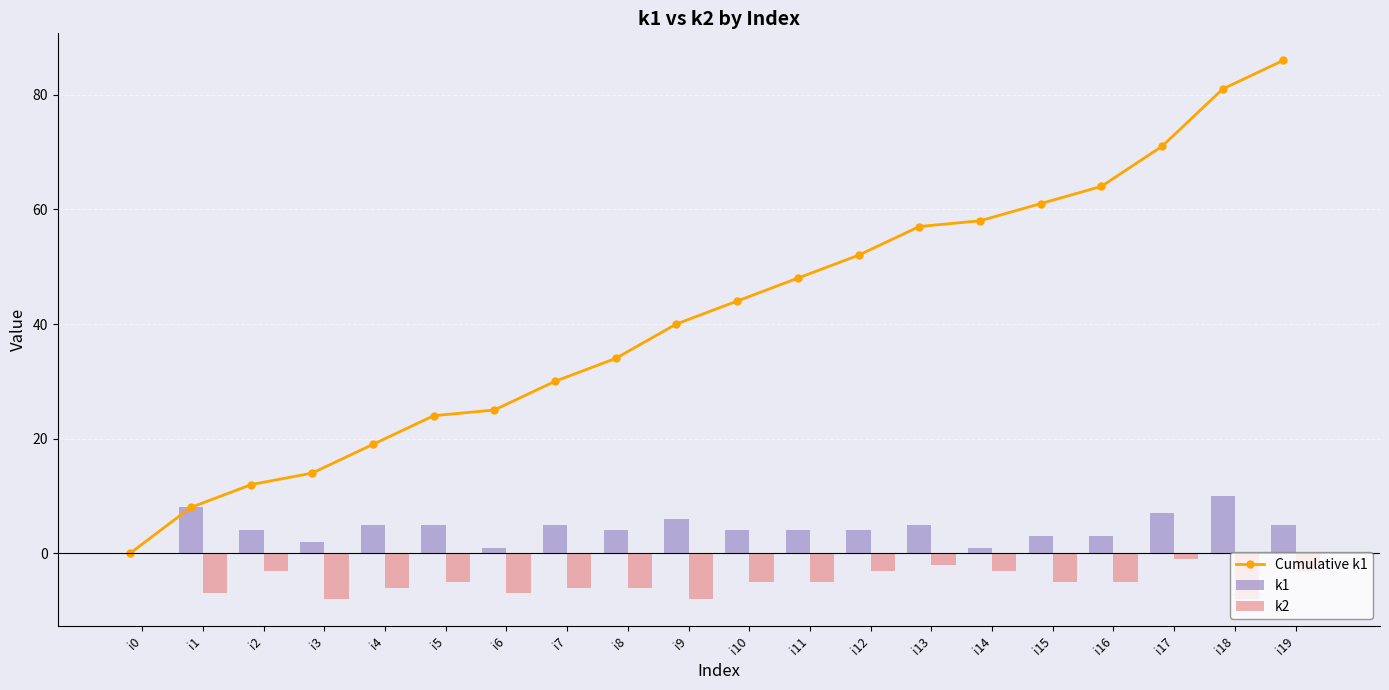

Reading right to left, list all the values displayed in this chart.

Cumulative k1: 86	81	71	64	61	58	57	52	48	44	40	34	30	25	24	19	14	12	8	0
k1: 5	10	7	3	3	1	5	4	4	4	6	4	5	1	5	5	2	4	8	0
k2: -3	-8	-1	-5	-5	-3	-2	-3	-5	-5	-8	-6	-6	-7	-5	-6	-8	-3	-7	0